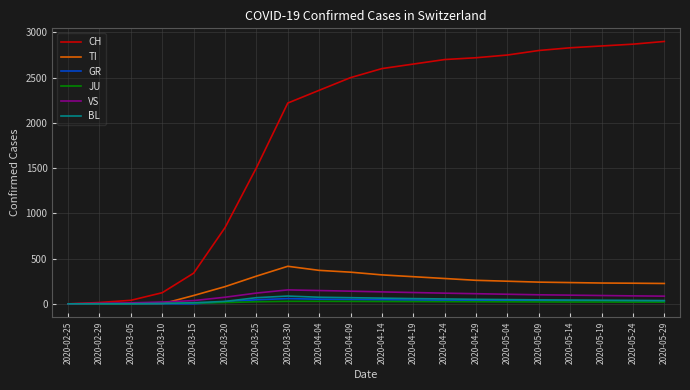

At which category does the chart reach its peak across all series?

2020-05-29